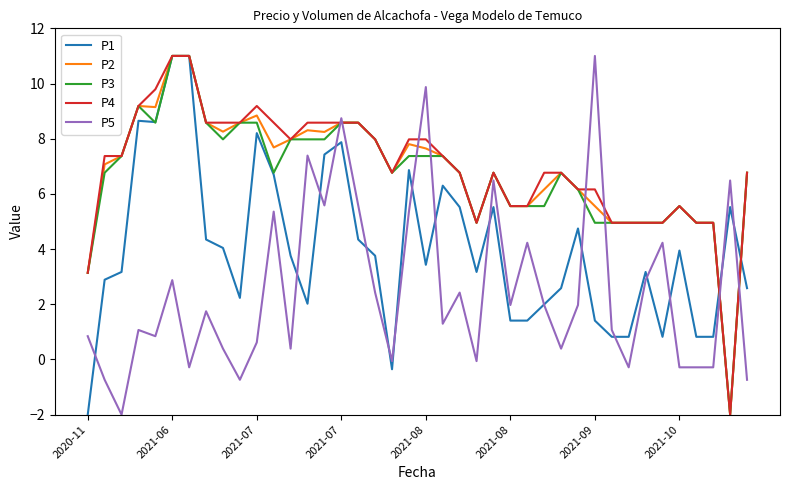

What is the difference between the maximum and minimum values in the P5 series?

13.0